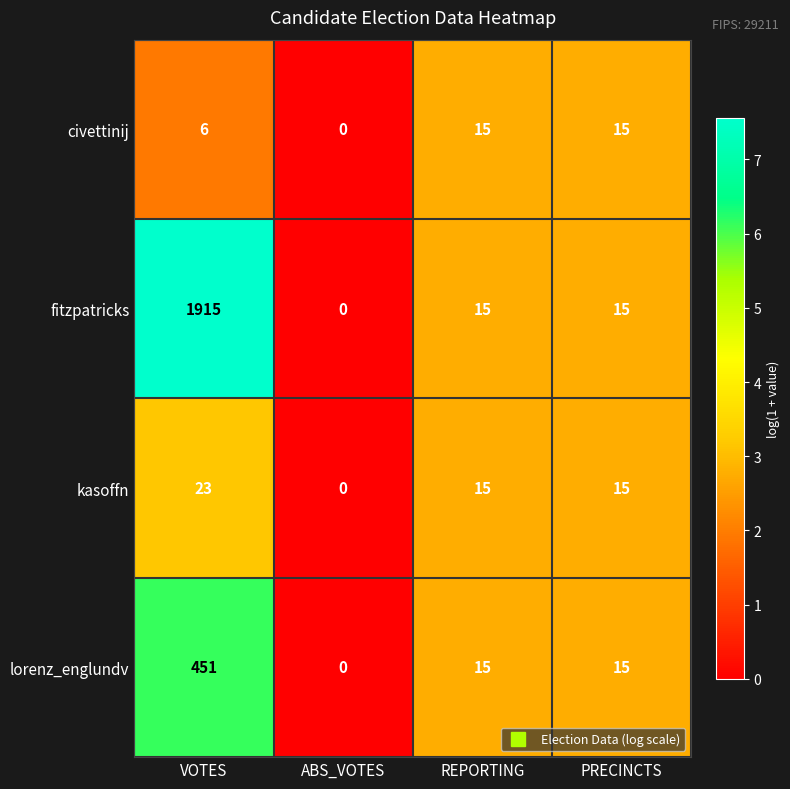

Which category has the highest value in the fitzpatricks series?

VOTES